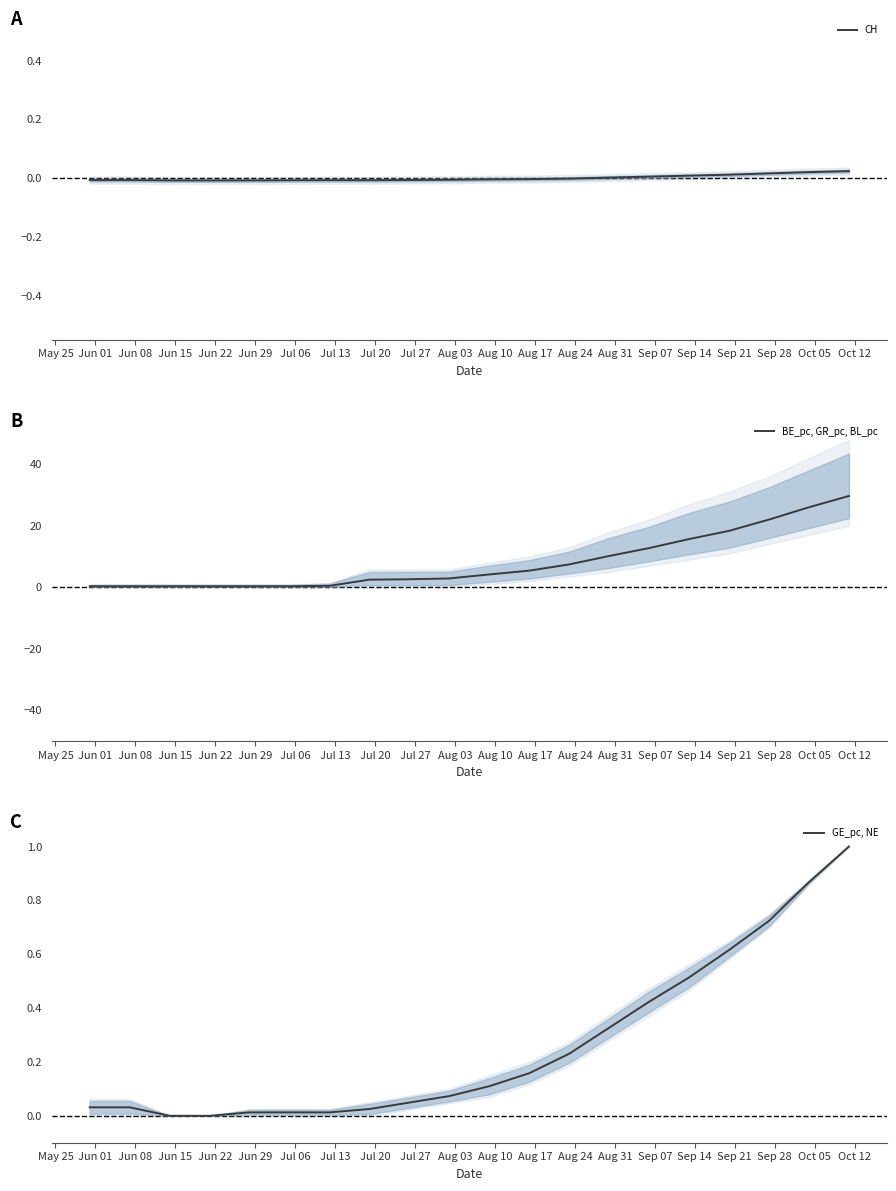

Reading left to right, what are all the values shown in this chart?

CH: -0.0	-0.0	-0.0	-0.0	-0.0	-0.0	-0.0	-0.0	-0.0	-0.0	-0.0	-0.0	-0.0	0.0	0.0	0.0	0.0	0.0	0.0	0.0
BE_pc, GR_pc, BL_pc: 0.3	0.3	0.3	0.3	0.3	0.3	0.5	2.5	2.6	2.9	4.2	5.4	7.4	10.2	12.7	15.7	18.3	22.0	26.0	29.7
GE_pc, NE: 0.0	0.0	0.0	0.0	0.0	0.0	0.0	0.0	0.0	0.1	0.1	0.2	0.2	0.3	0.4	0.5	0.6	0.7	0.9	1.0